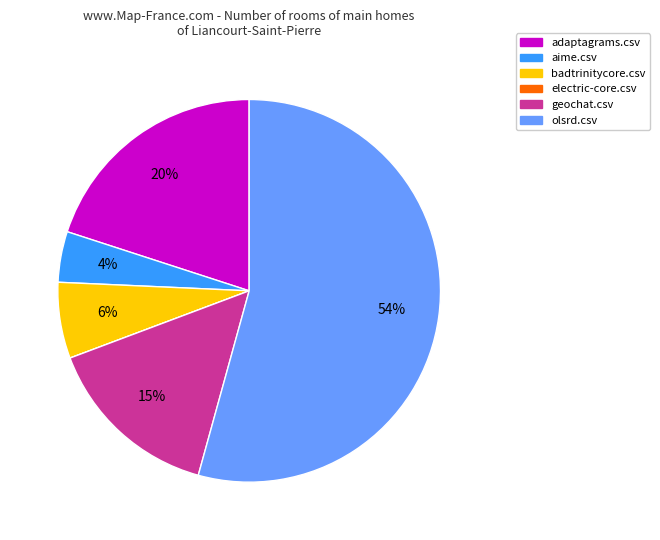

The geochat.csv slice represents 15% of the pie. True or false?

True